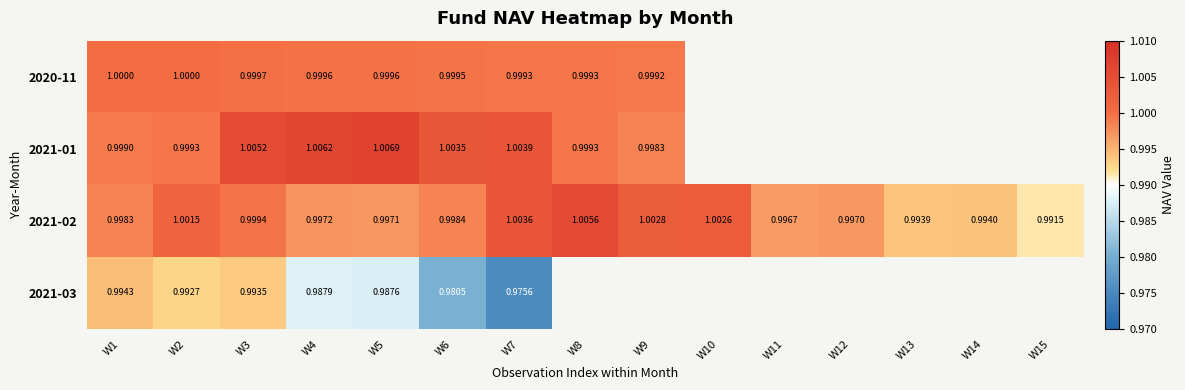

Which label corresponds to the largest value in the chart?

W5